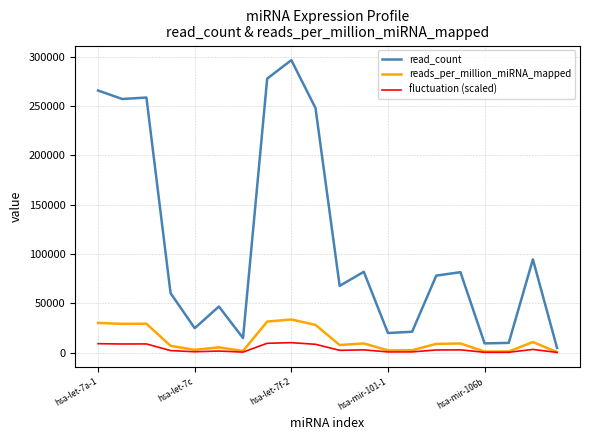

True or false: reads_per_million_miRNA_mapped and read_count intersect in this chart.

False